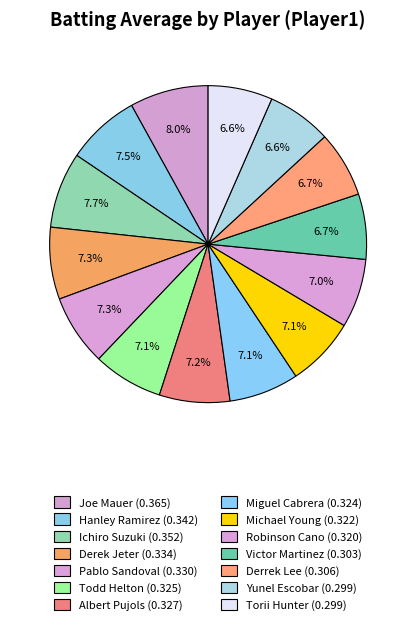

To the nearest percent, what portion does Hanley Ramirez represent?

8%